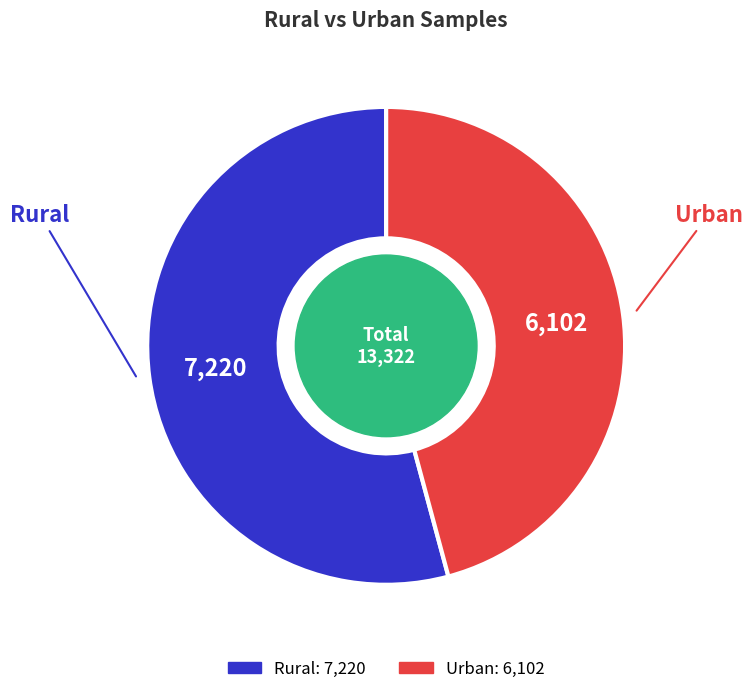

Which category has the smallest portion of the pie?

Urban